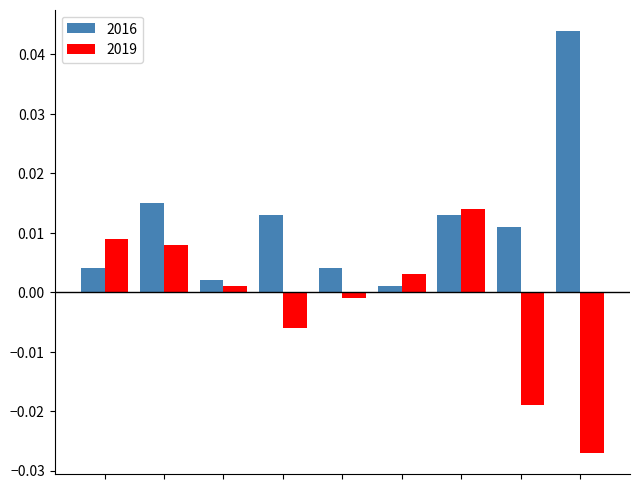

Rank the series by their maximum value, from lowest to highest.

2019, 2016